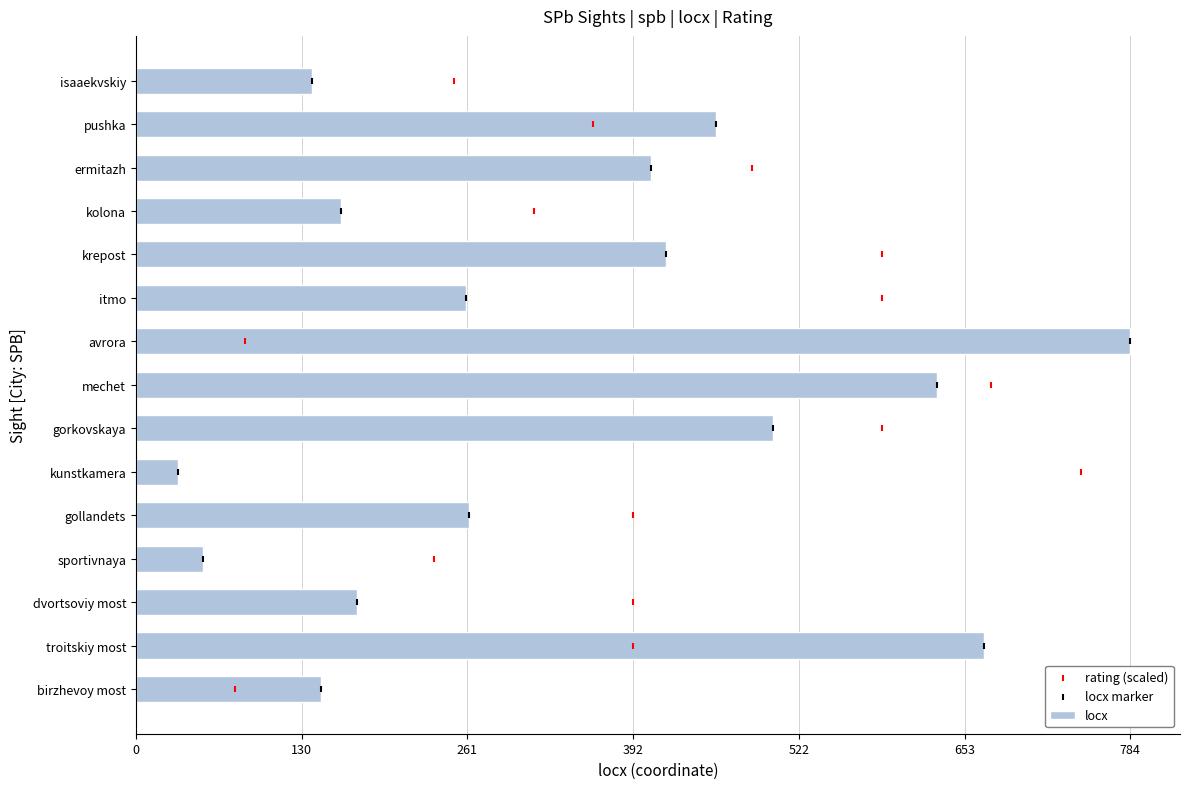

Read the locx value at krepost.

418